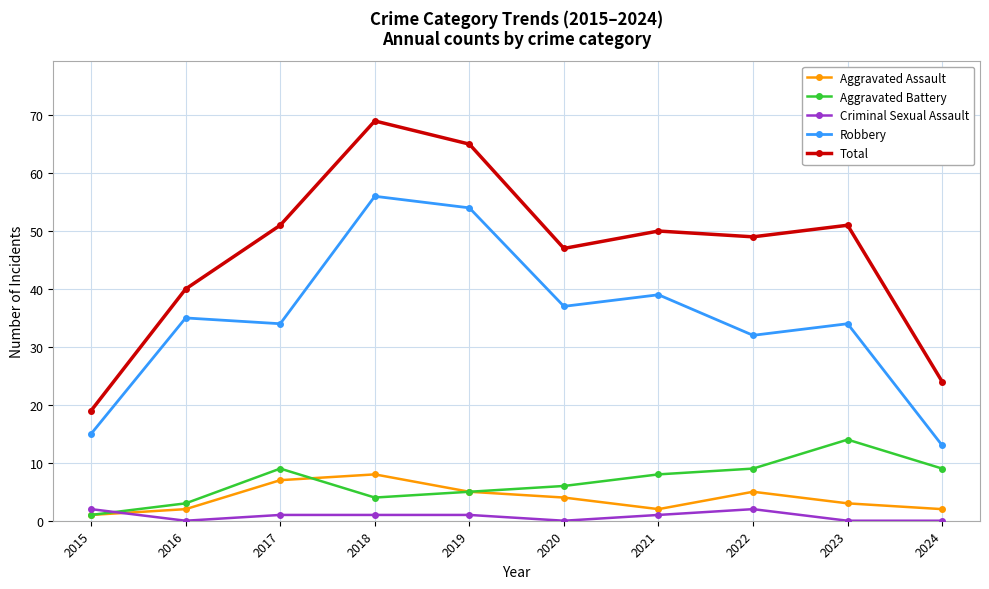

How many data points does each series have?

10